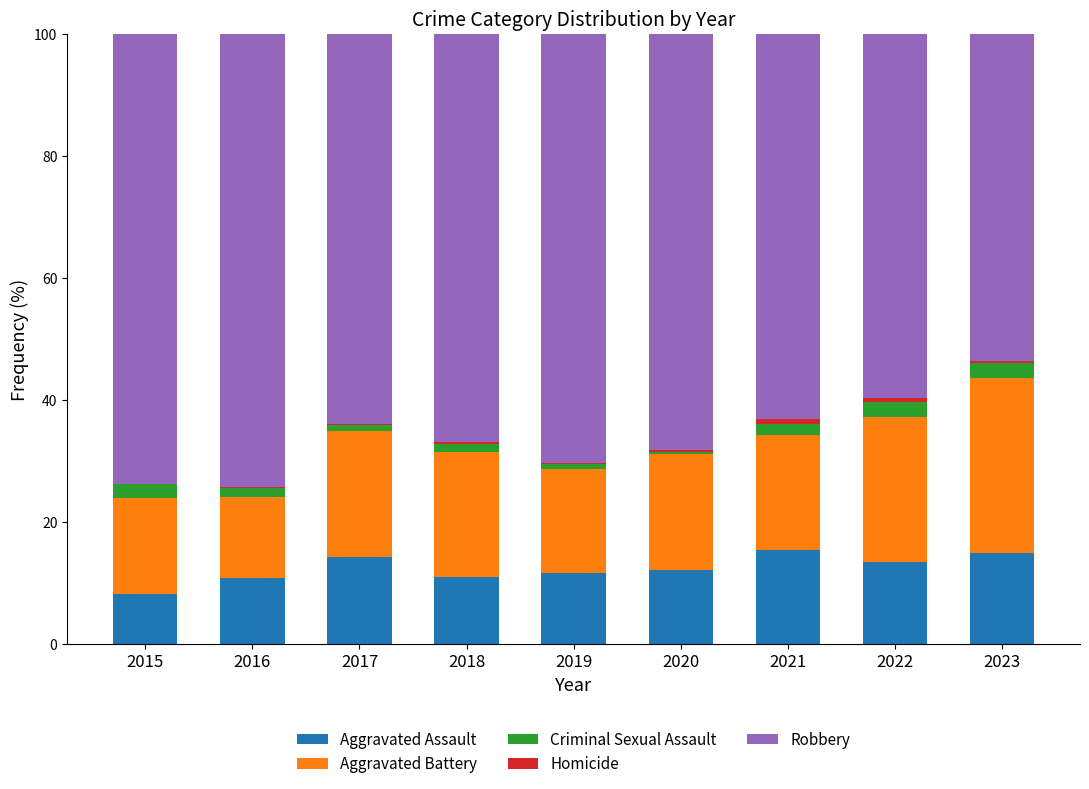

The value of Aggravated Assault at 2022 is 13.4. True or false?

True